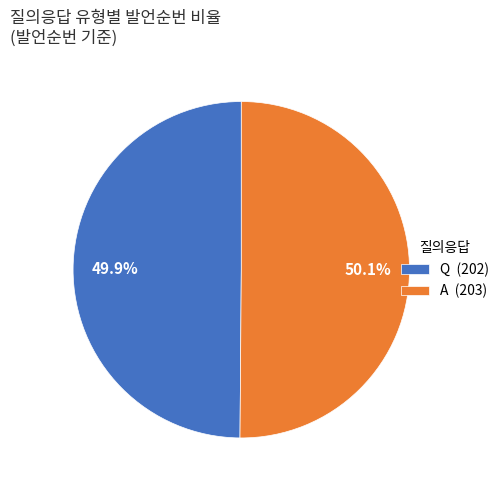

True or false: A accounts for 50% of the total.

True